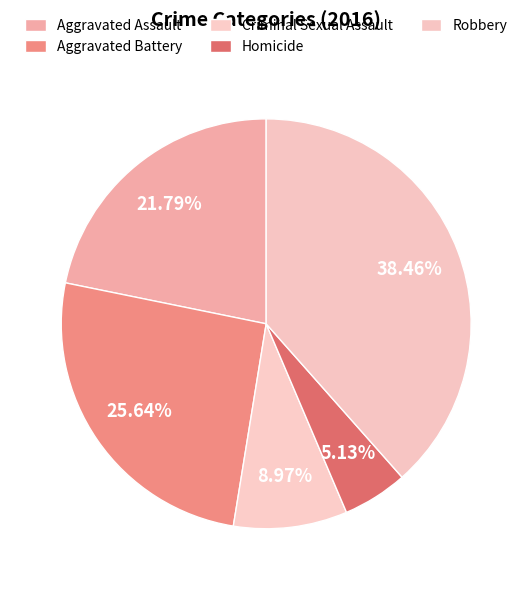

What percentage do Criminal Sexual Assault and Robbery together represent?

47.4%